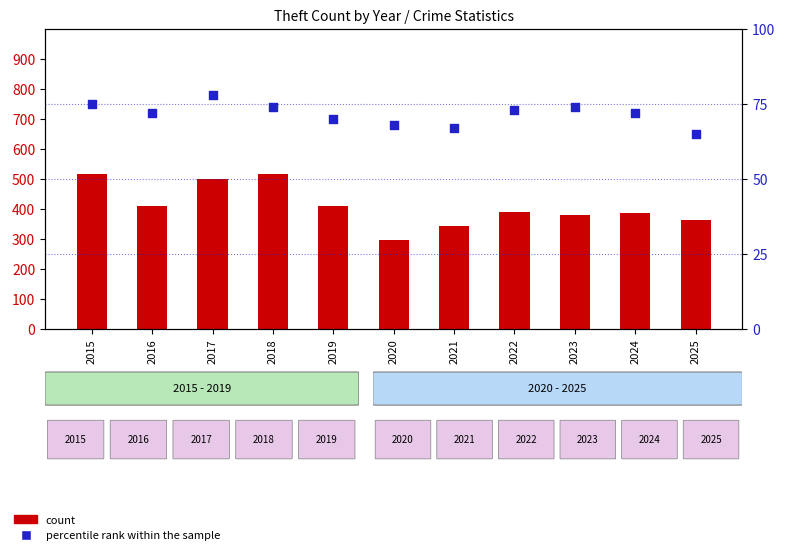

What is the total value across all series at 2024?

458